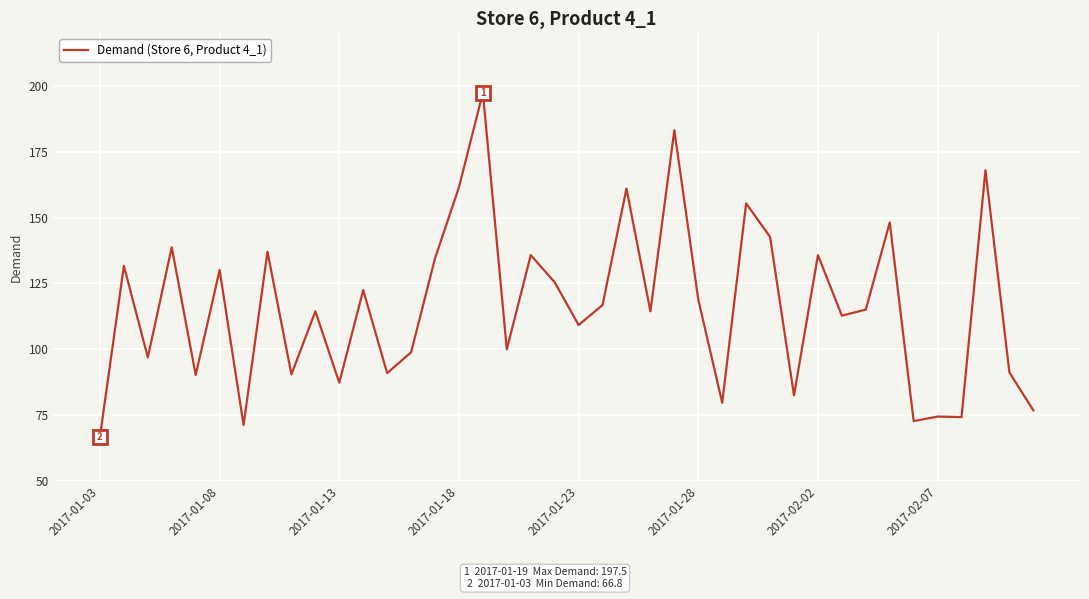

What is the greatest value displayed?

197.5